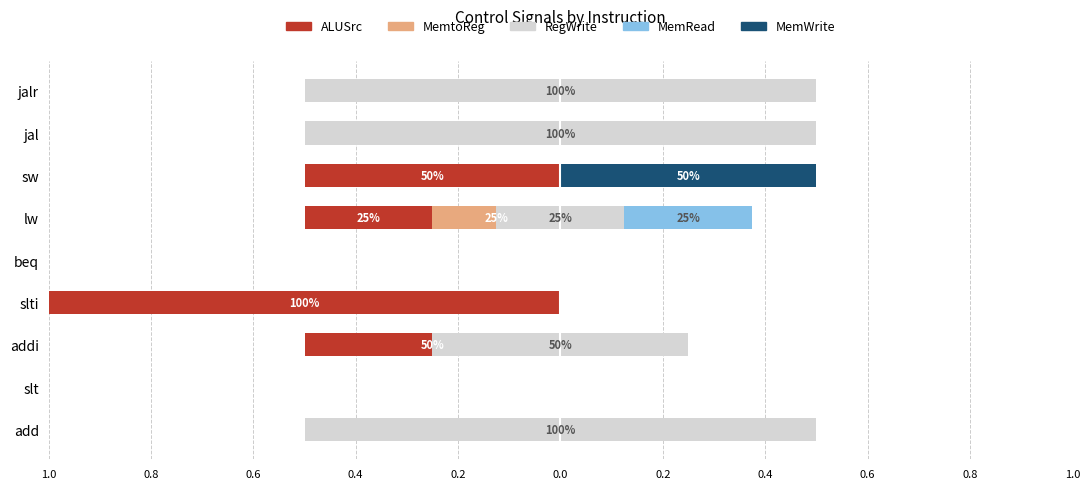

Does the chart contain stacked bars?

No